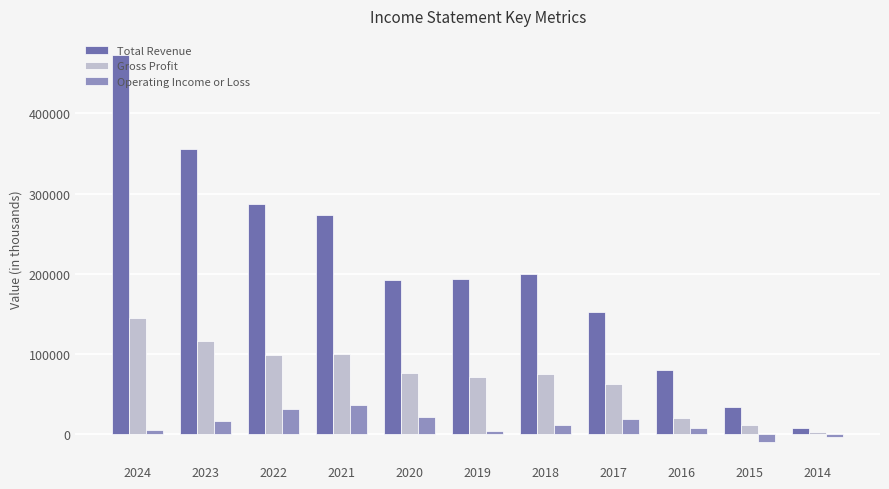

What is the difference between the Gross Profit values at 2017 and 2024?

82200